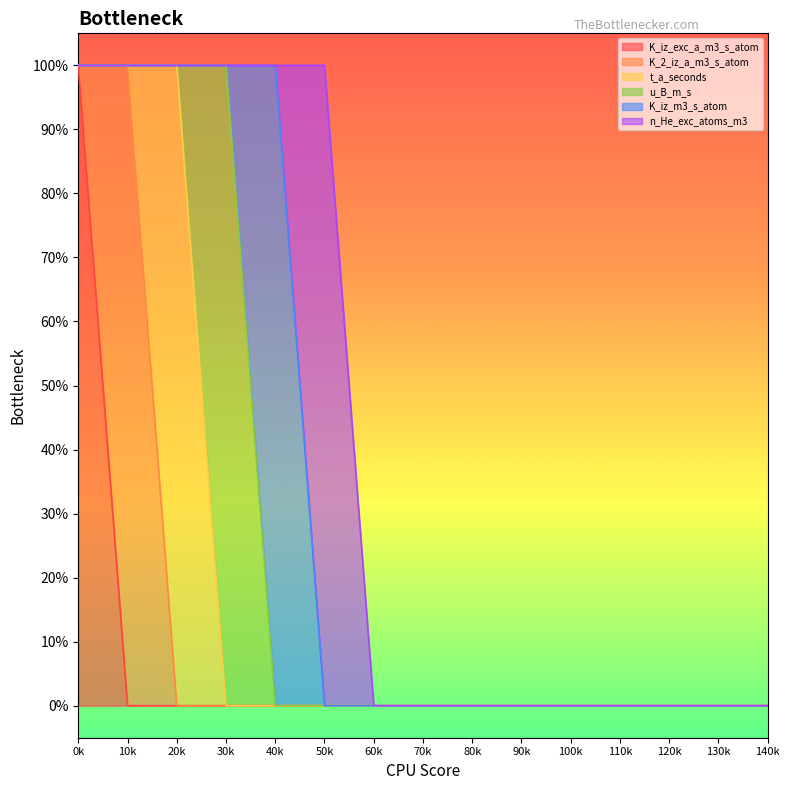

True or false: K_iz_exc_a_m3_s_atom and n_He_exc_atoms_m3 intersect in this chart.

False